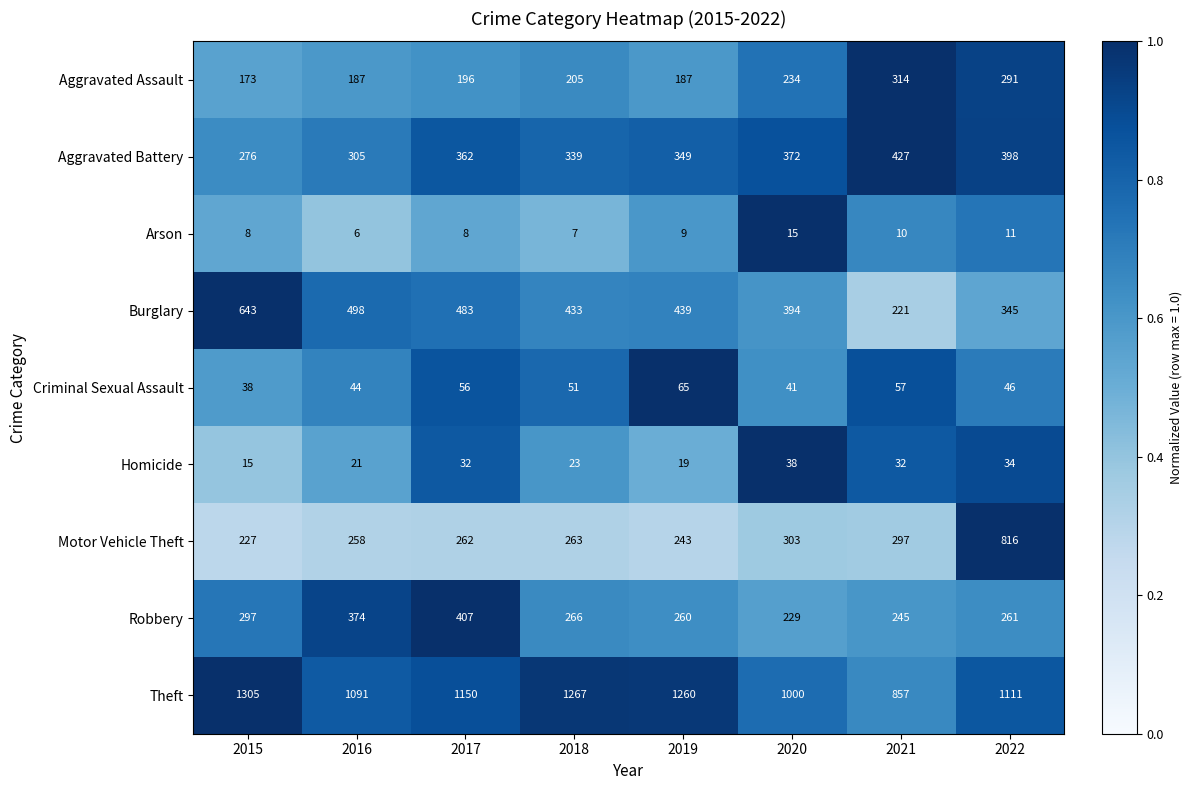

What value does the Aggravated Assault series have at 2017?

196